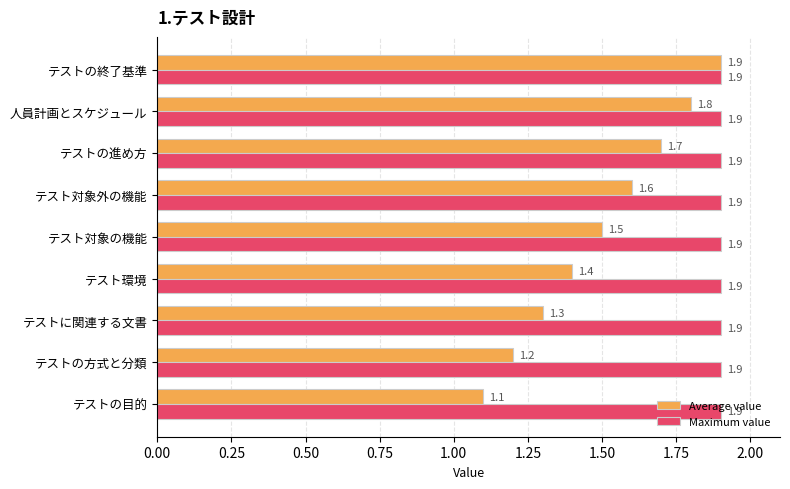

What is the sum of the Maximum value values at 人員計画とスケジュール and テストの目的?

3.8